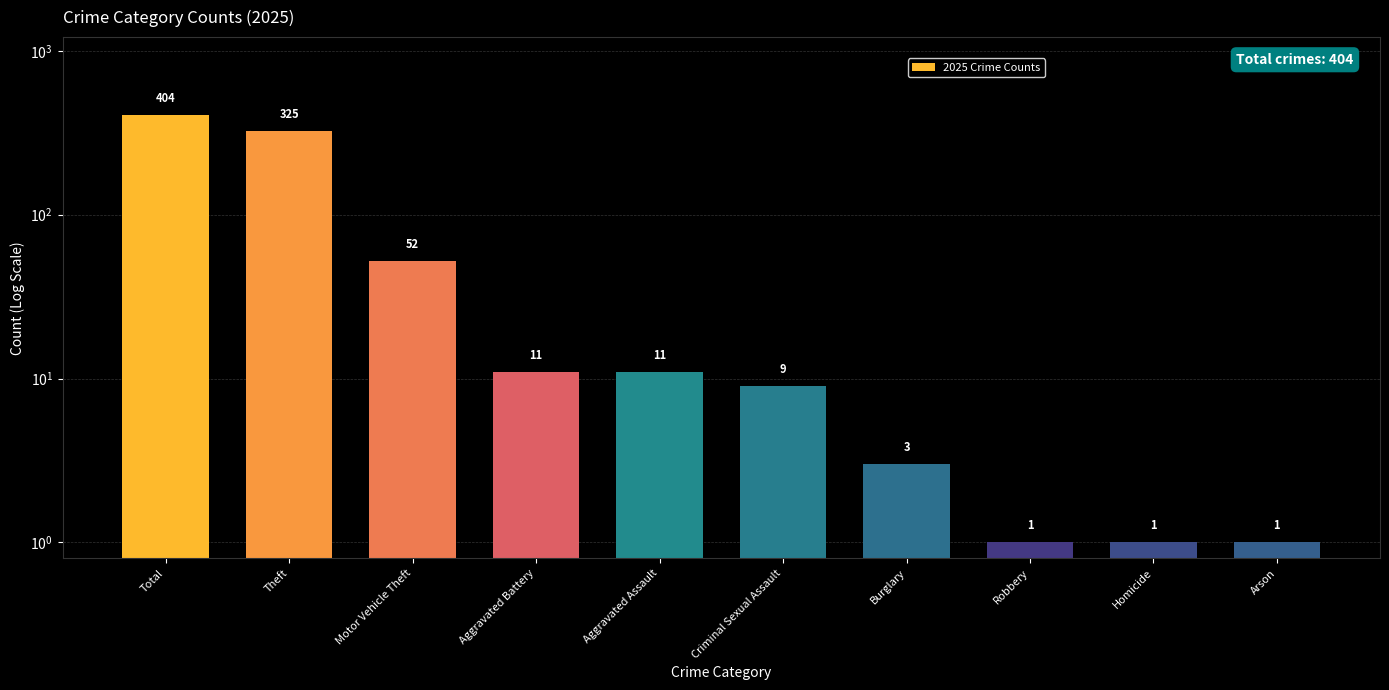

What is the change in value from Motor Vehicle Theft to Aggravated Battery?

-41